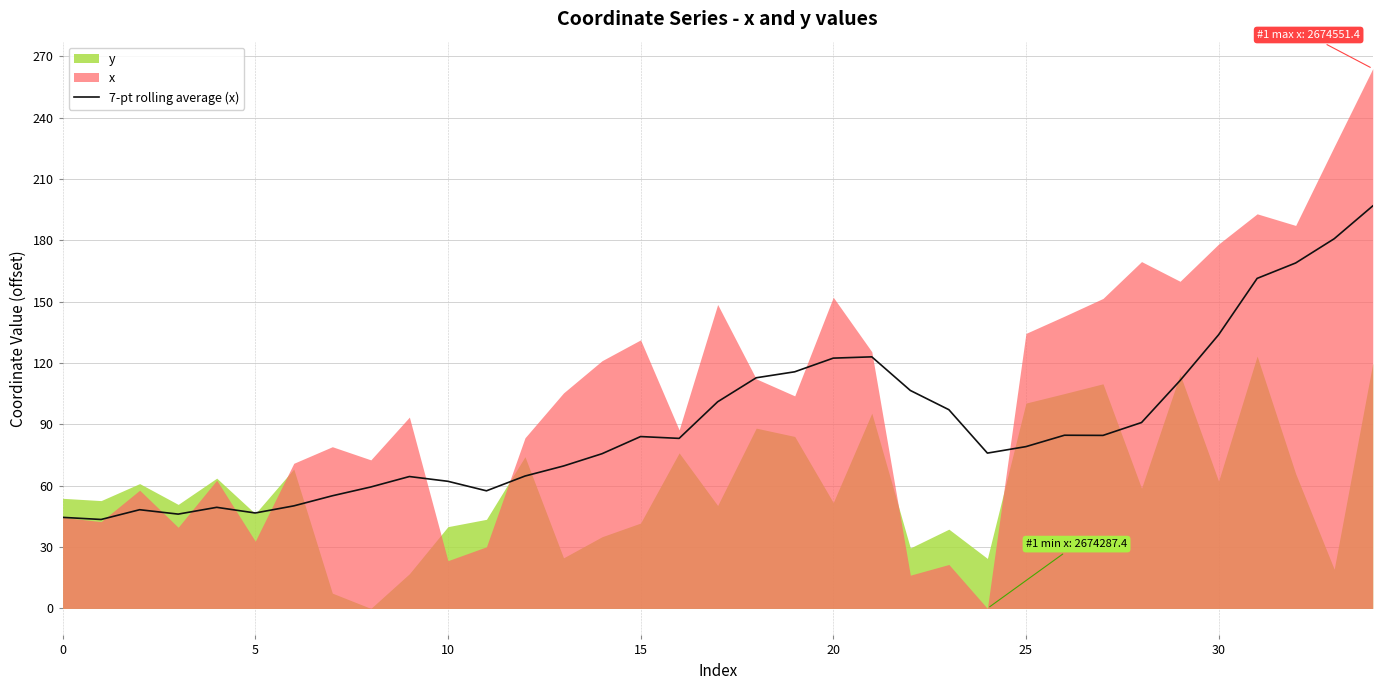

The 7-pt rolling average (x) series shows 37.4 at 25. True or false?

False